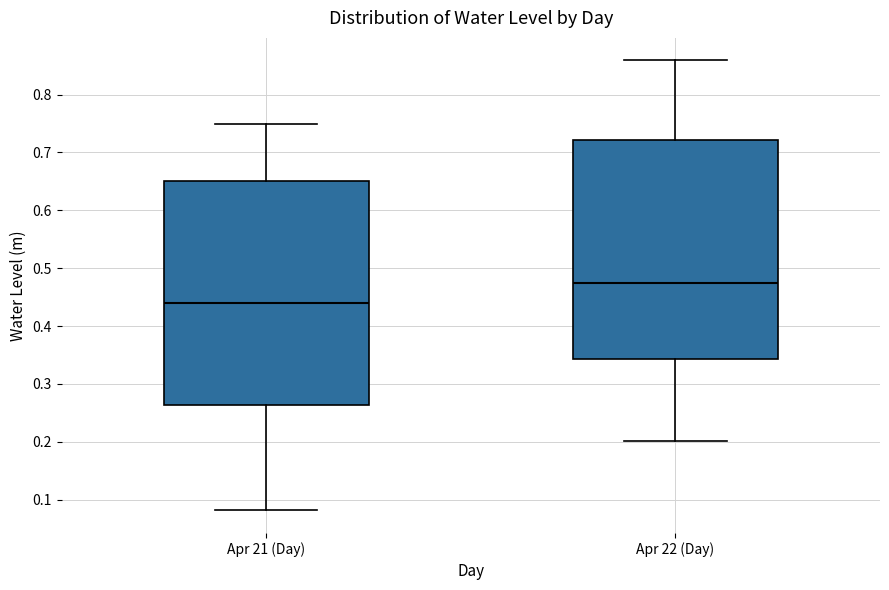

Where does the median line of the box for Apr 22 (Day) sit on the y-axis? The values are not printed on the chart, so give them approximately, as read against the axis.

0.47